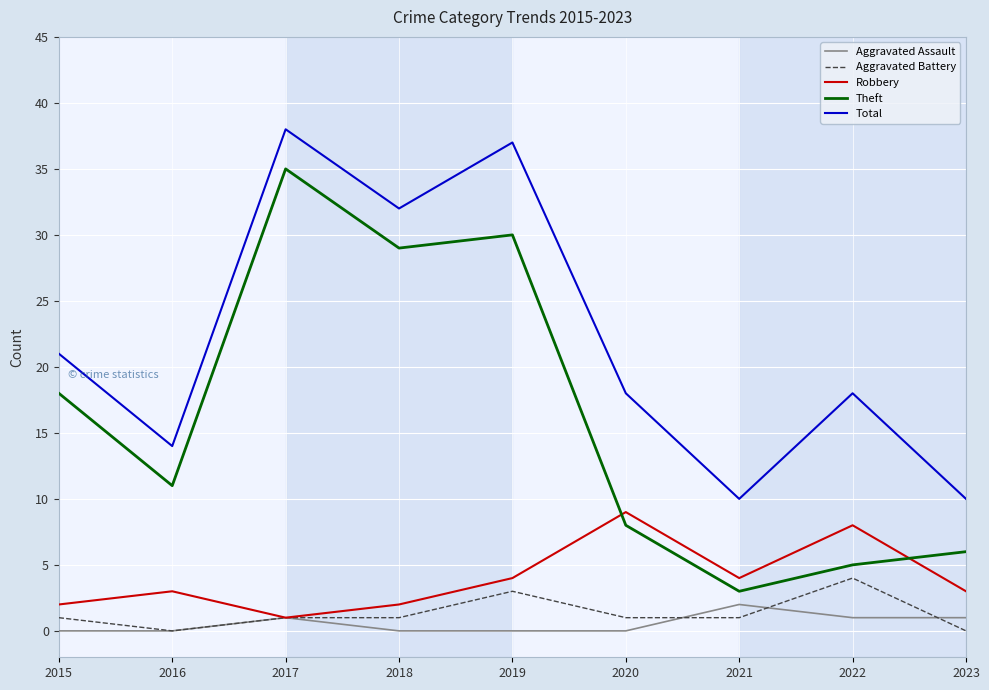

What value does the Robbery series have at 2021?

4